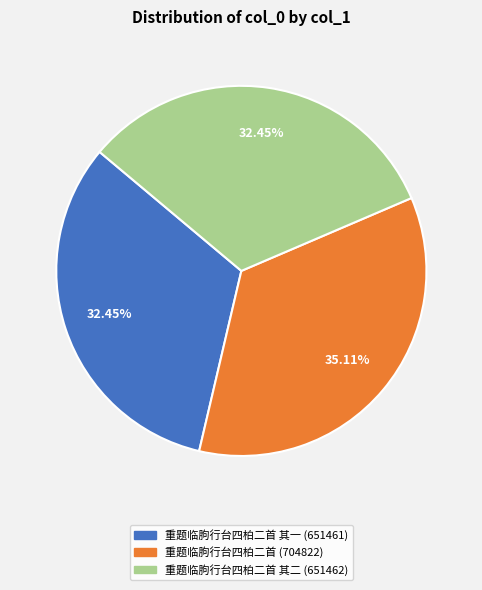

Does any single category account for the majority?

No